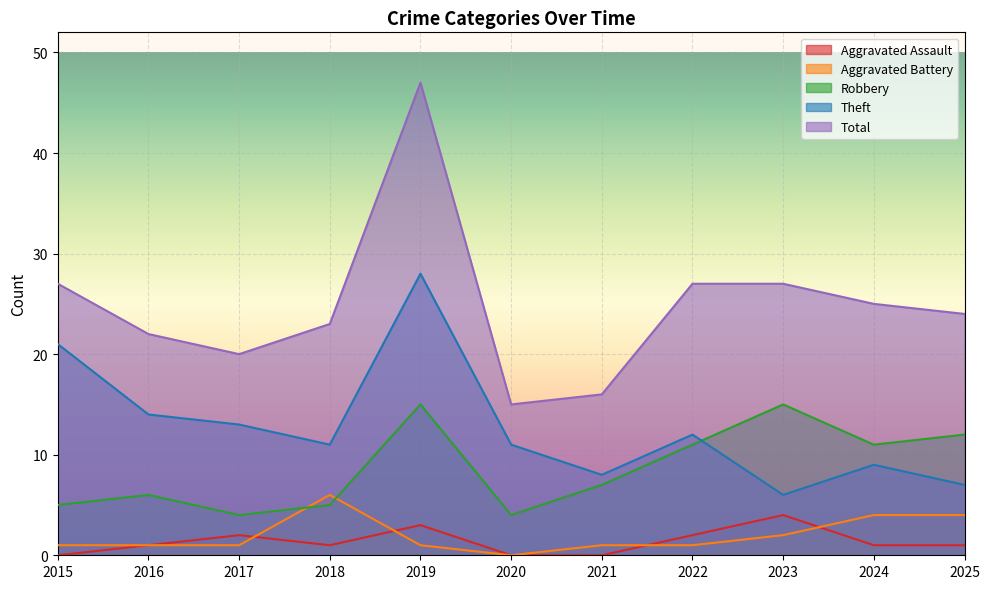

What is the total value across all series at 2016?

44